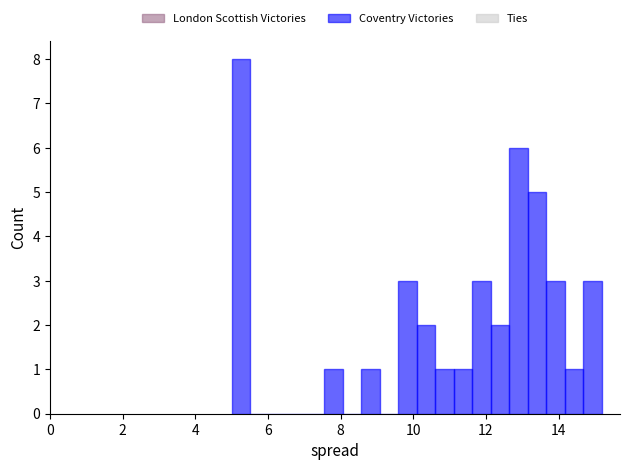

Around what value on the x-axis is the tallest bar? Give the approximate position of its centre, as read against the axis.

5.2